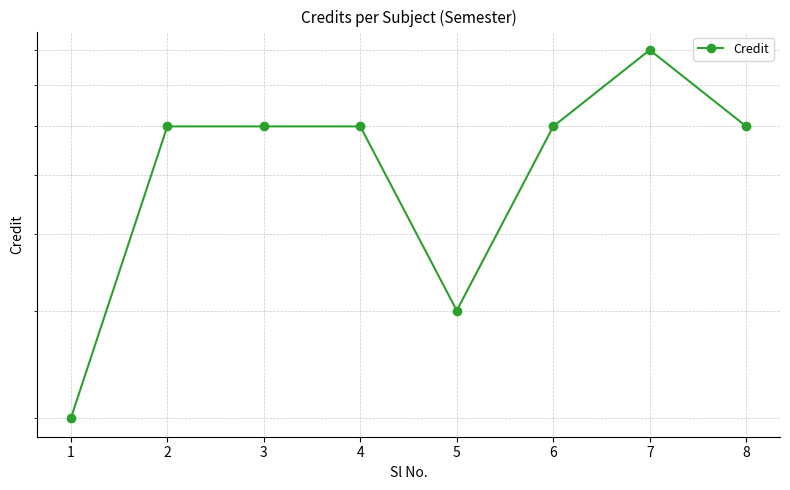

What is the difference between the maximum and minimum values?

6